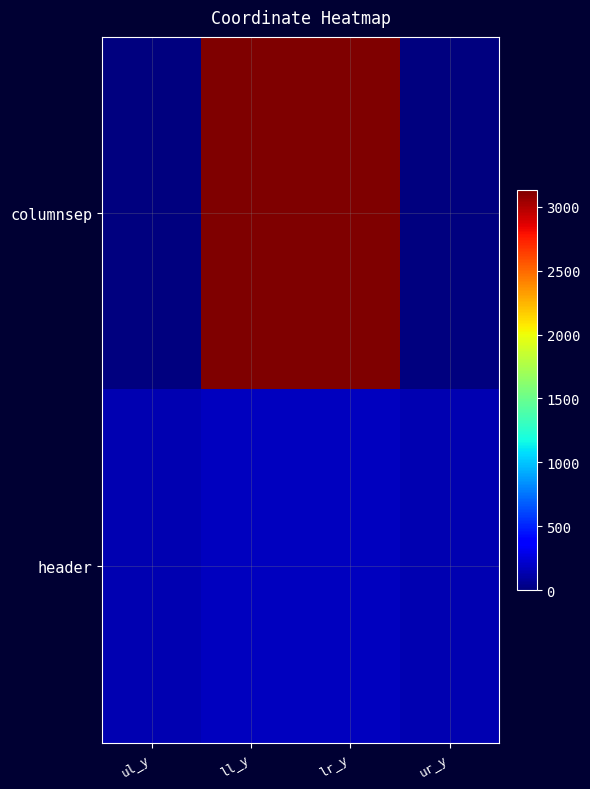

Which series has the largest range (max minus min)?

columnsep